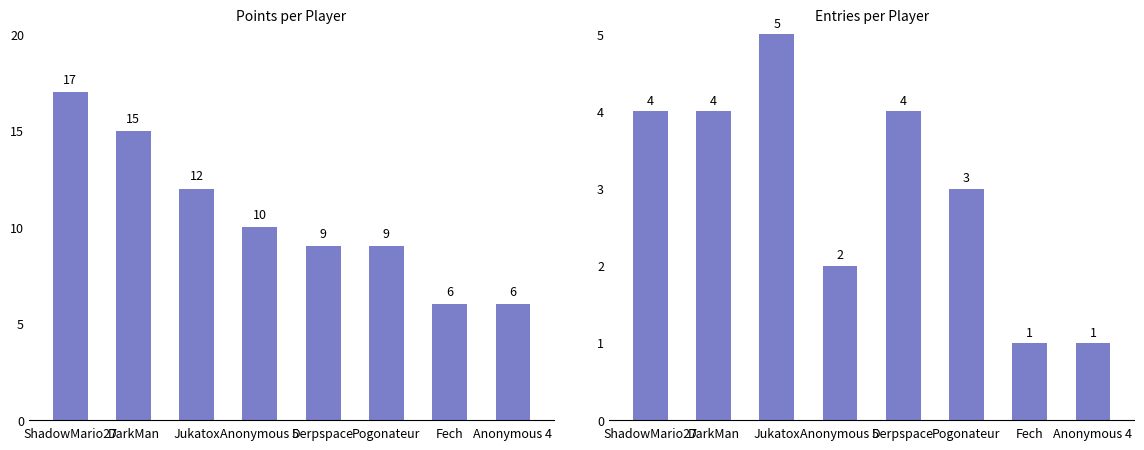

The Entries series shows 2 at Anonymous 4. True or false?

False